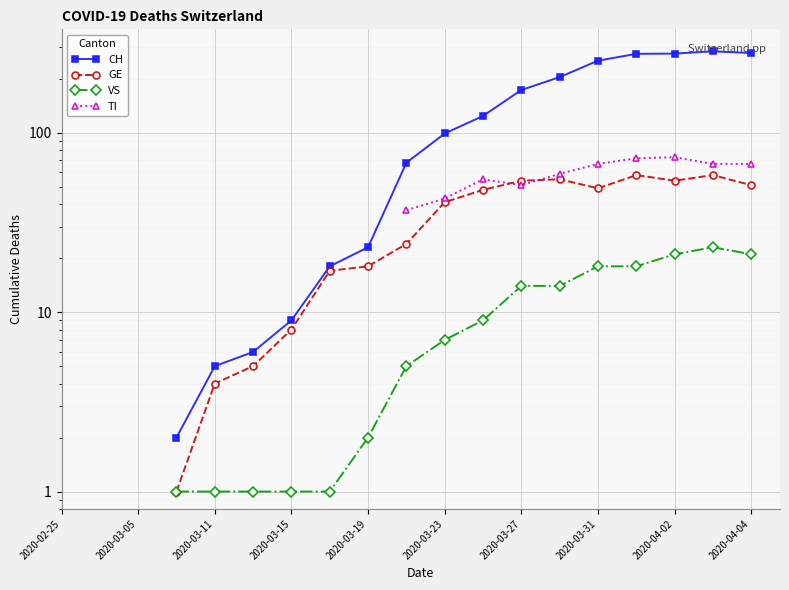

True or false: GE has more than 0 interior local peaks.

True